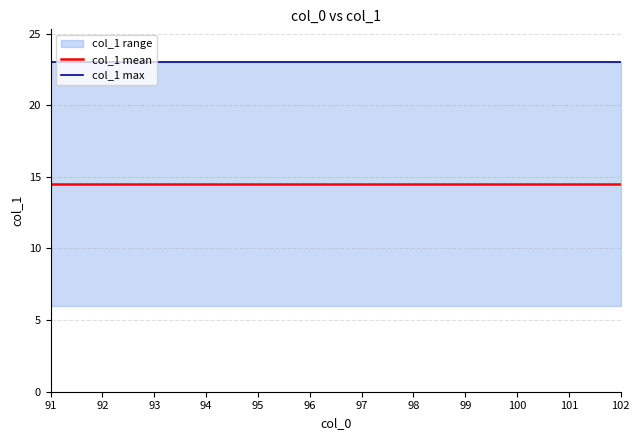

True or false: col_1 max has more than 0 points higher than both neighbors.

False